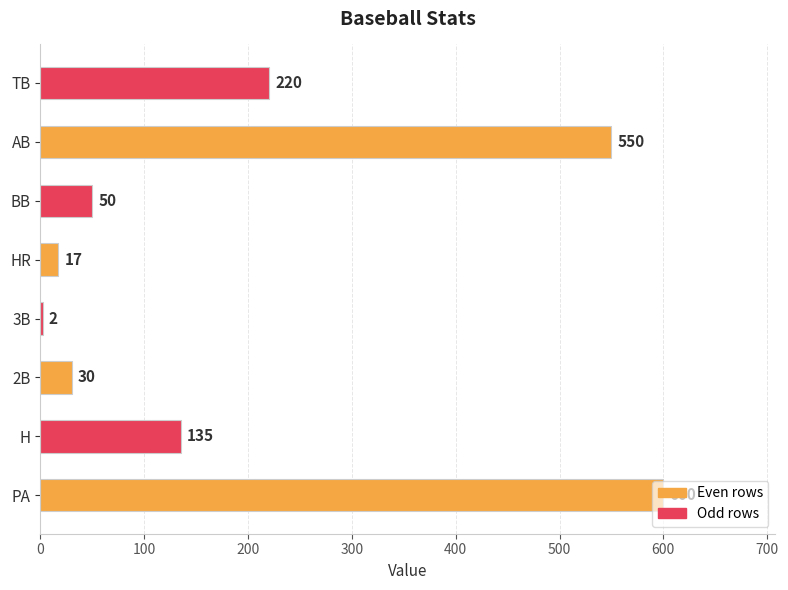

Which label corresponds to the largest value in the chart?

PA